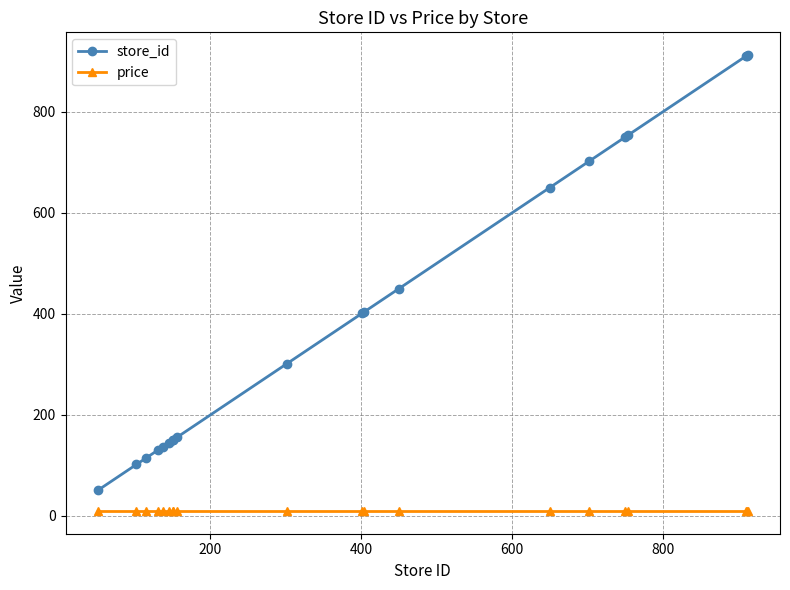

Rank the series by their maximum value, from lowest to highest.

price, store_id